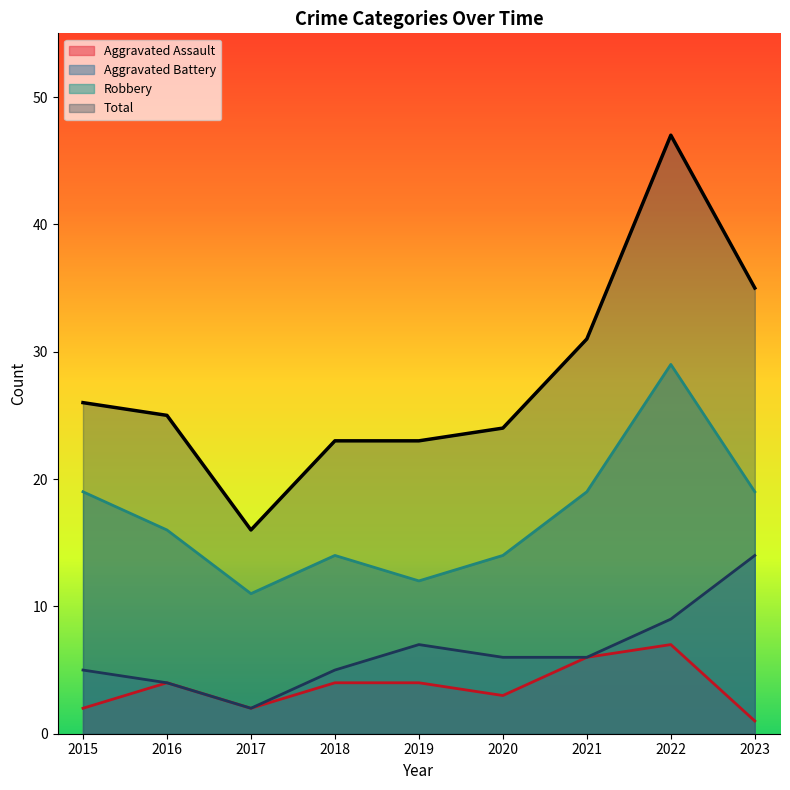

Is it true that Total equals 27 at 2022?

False